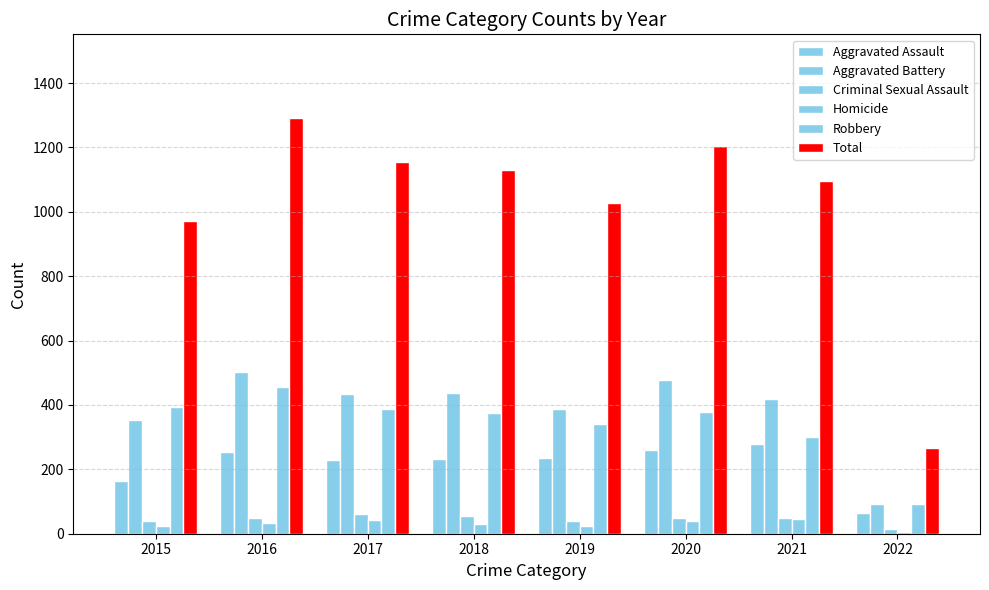

Reading left to right, what are all the values shown in this chart?

Aggravated Assault: 163	255	230	231	235	261	279	63
Aggravated Battery: 354	501	434	436	388	478	420	92
Criminal Sexual Assault: 38	49	62	56	40	49	49	16
Homicide: 23	33	42	31	24	39	46	4
Robbery: 393	455	386	375	340	379	301	91
Total: 971	1293	1154	1129	1027	1206	1095	266